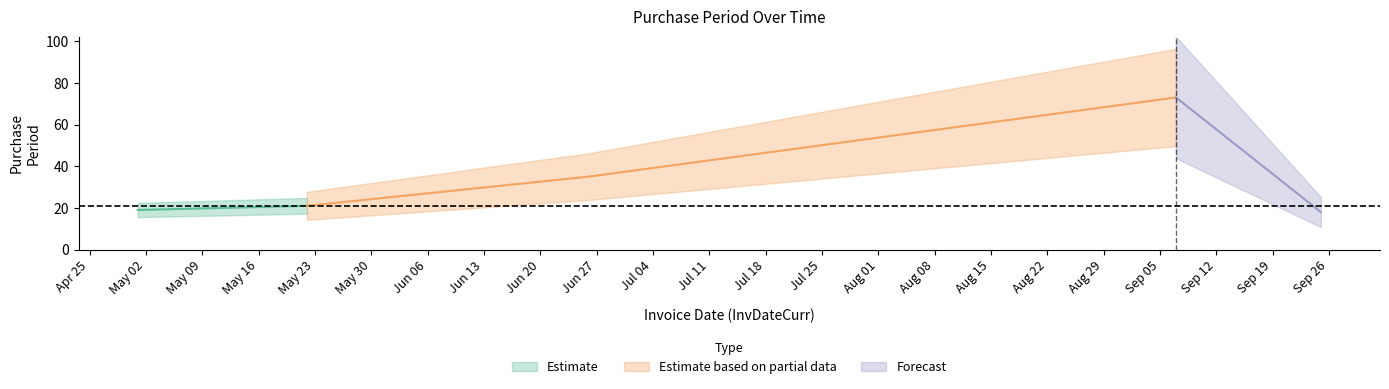

Read the value at 2017-06-26.

35